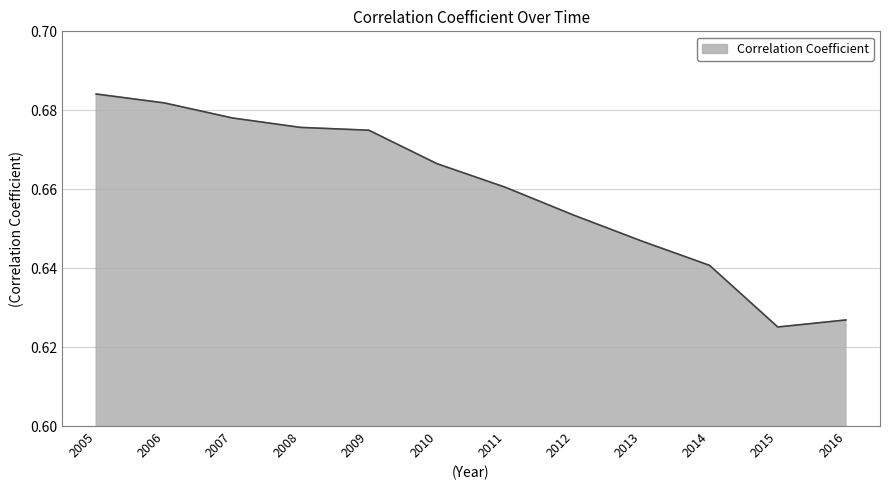

The value at 2007 is 0.2. True or false?

False